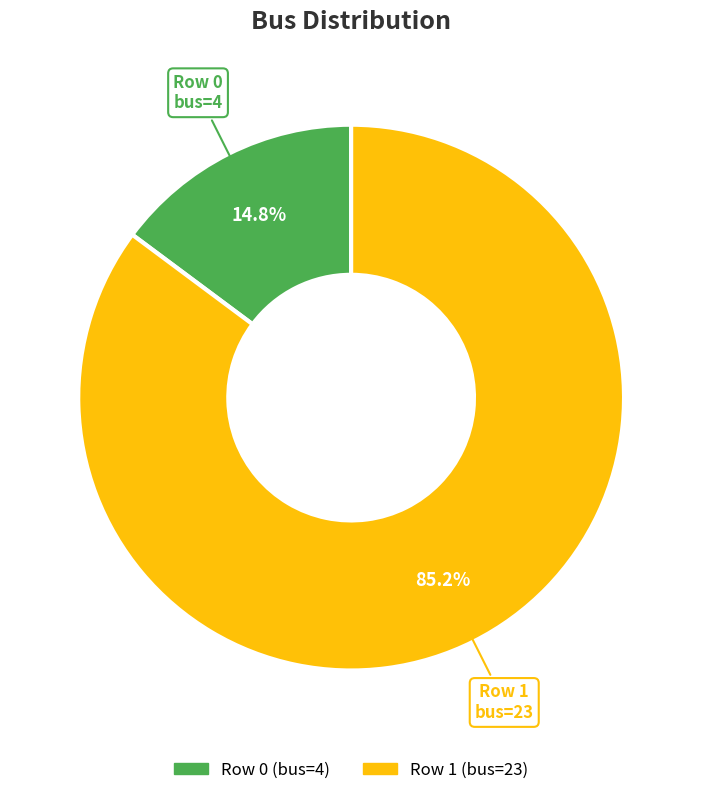

What is the largest slice in the pie chart?

Row 1 (bus=23)